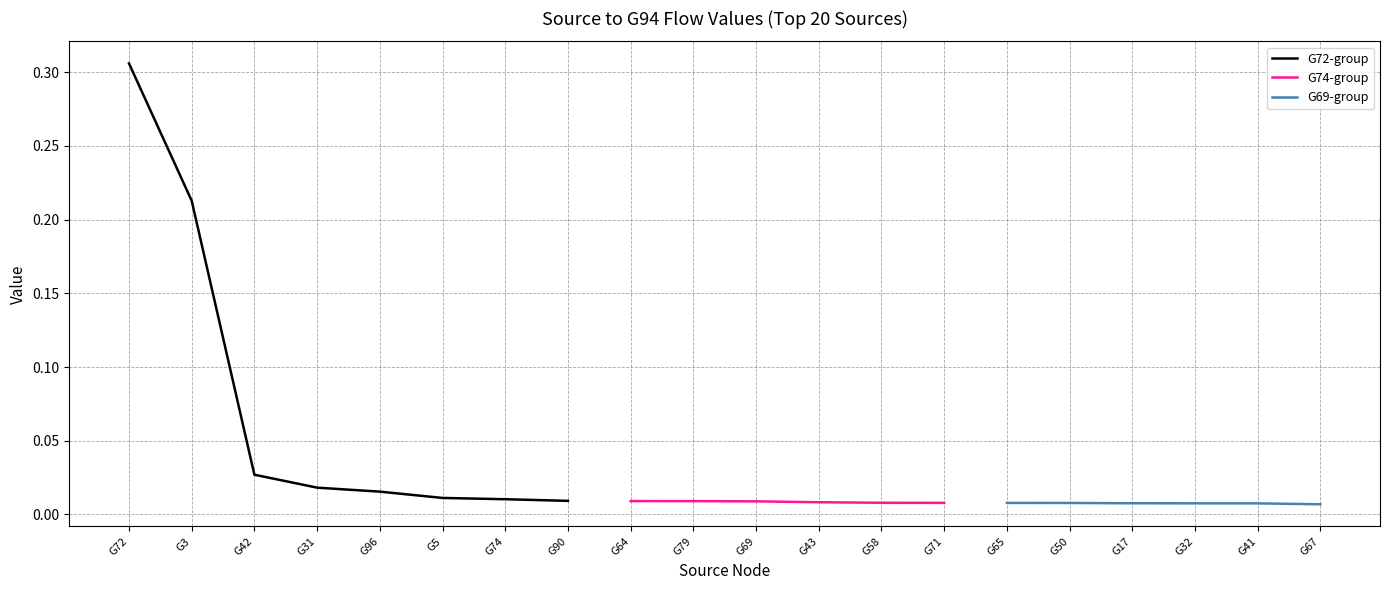

Where is the data nearest to the value 0?

G67